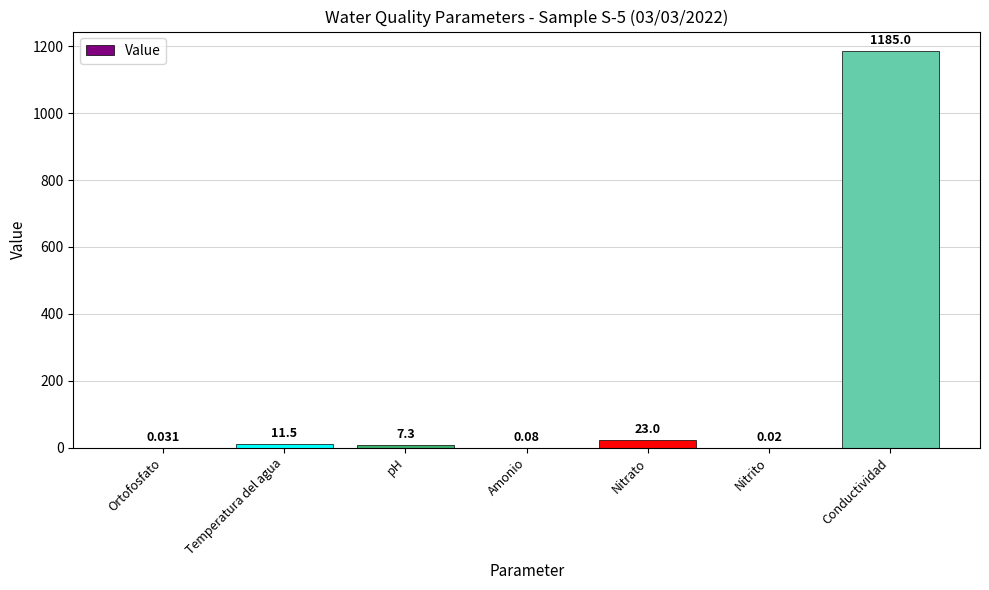

Between pH and Conductividad, which is larger?

Conductividad